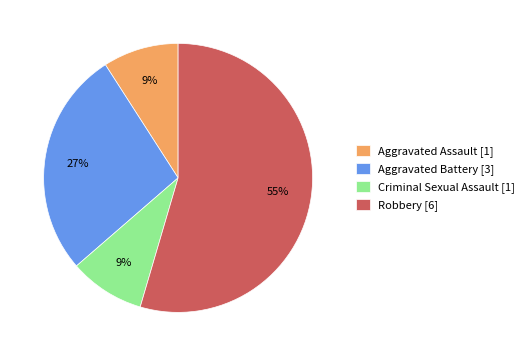

Does any single category account for the majority?

Yes